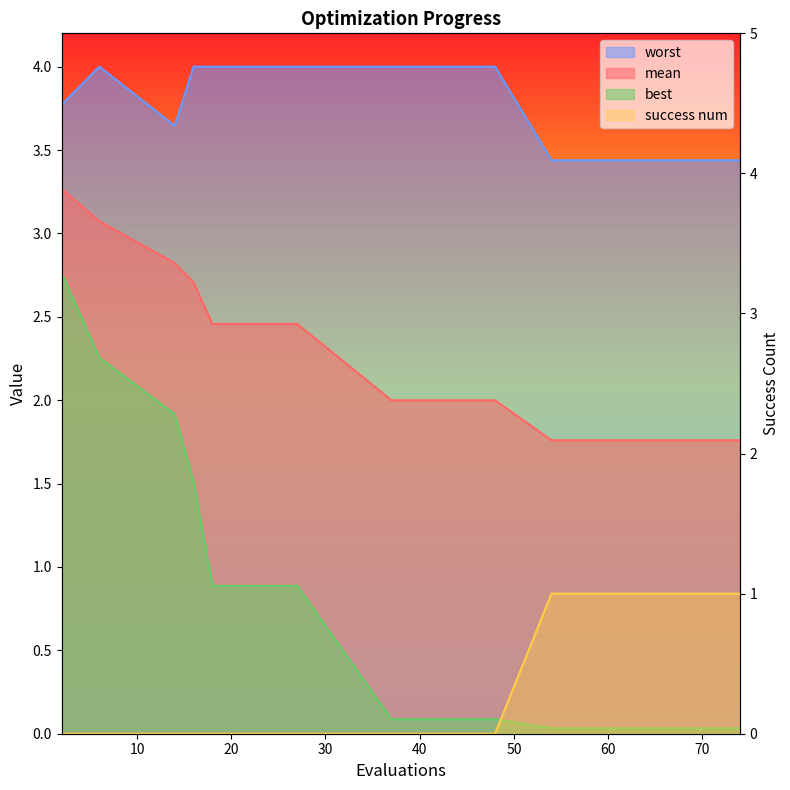

True or false: mean and success num intersect in this chart.

False